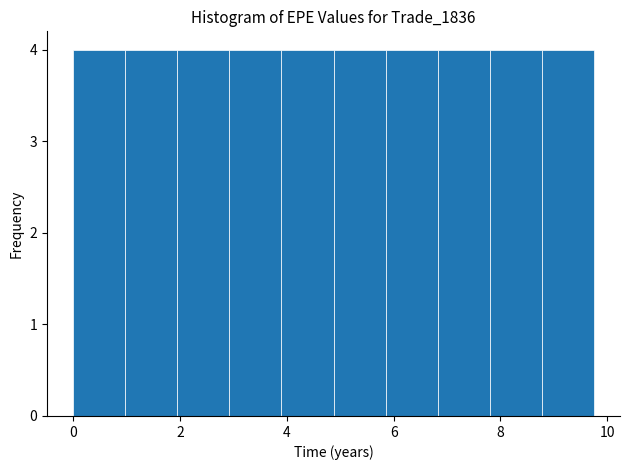

Reading left to right, transcribe this chart: for each bar, give the range it covers on the x-axis and its height. Neither the bar edges nor the heights are printed on the chart, so give them approximately, as read against the axes.

0.0 to 1.0: 4
1.0 to 2.0: 4
2.0 to 3.0: 4
3.0 to 3.8: 4
3.8 to 4.8: 4
4.8 to 5.8: 4
5.8 to 6.8: 4
6.8 to 7.8: 4
7.8 to 8.8: 4
8.8 to 9.8: 4